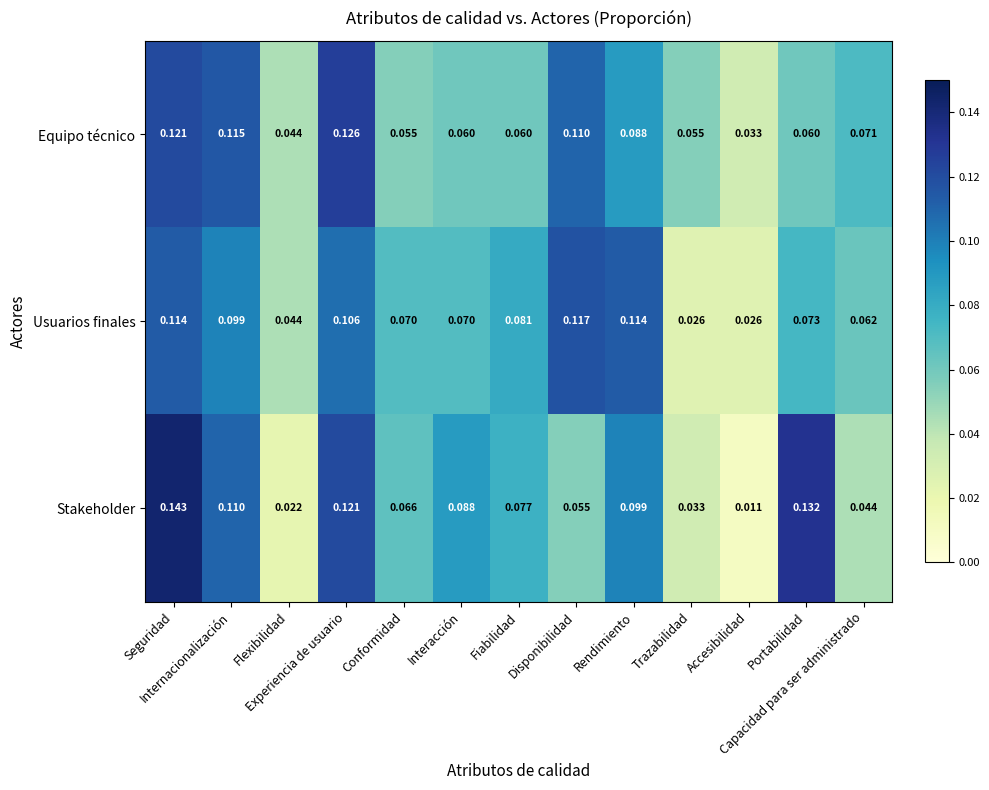

What is the total value across all series at Fiabilidad?

0.2